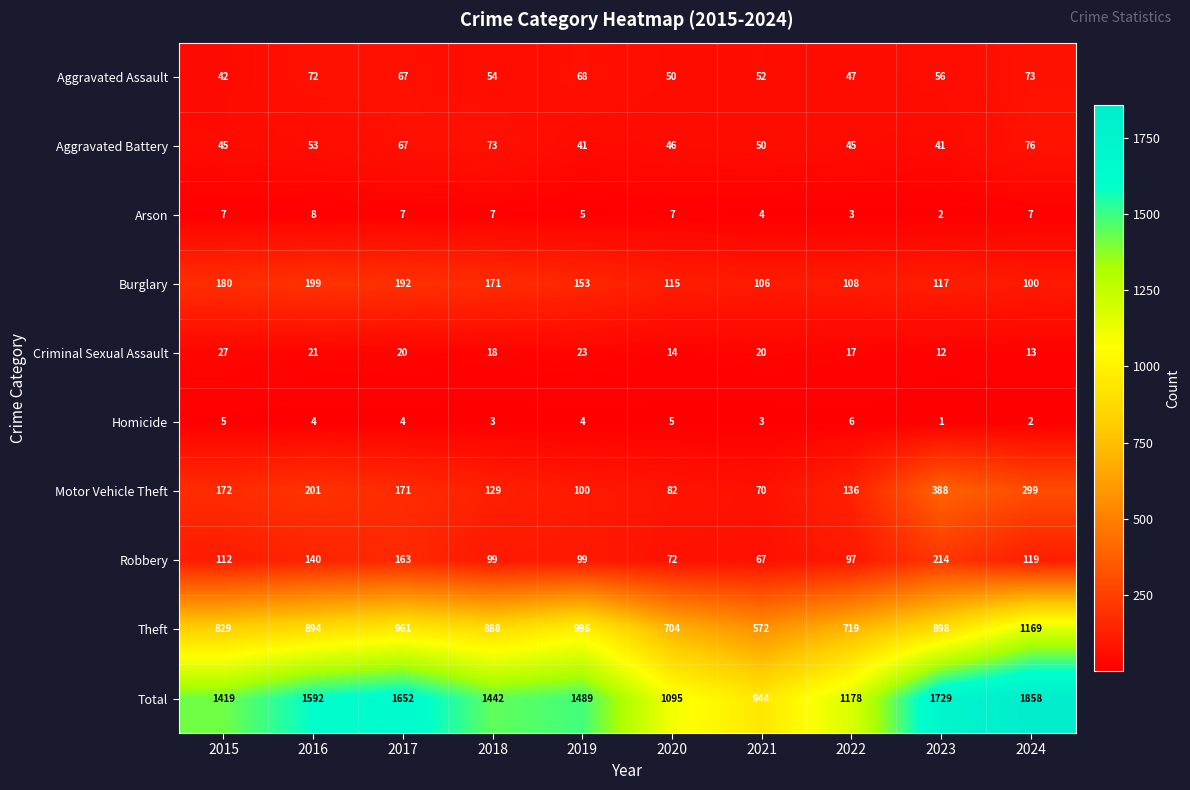

What is the minimum value shown in the chart?

1